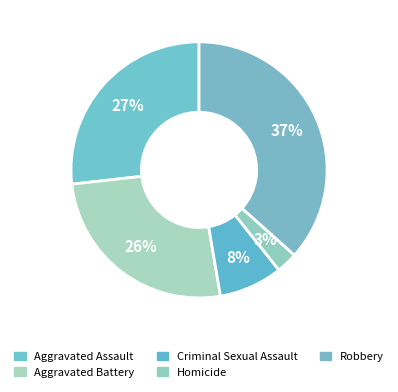

To the nearest percent, what portion does Criminal Sexual Assault represent?

8%